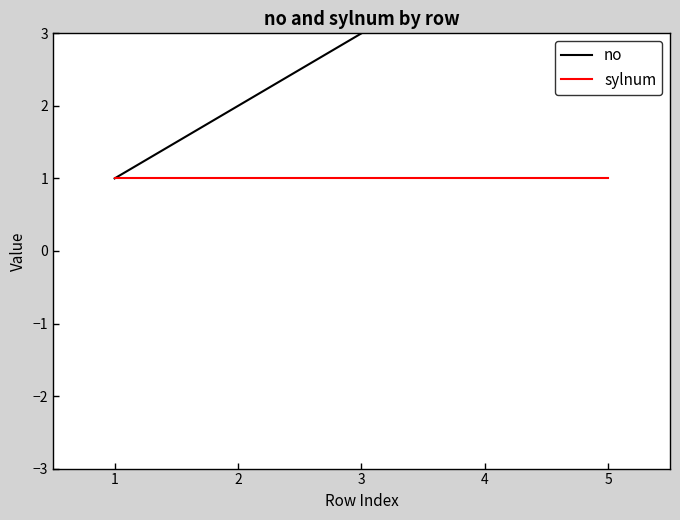

What is the difference between the second highest and minimum values in the no series?

3